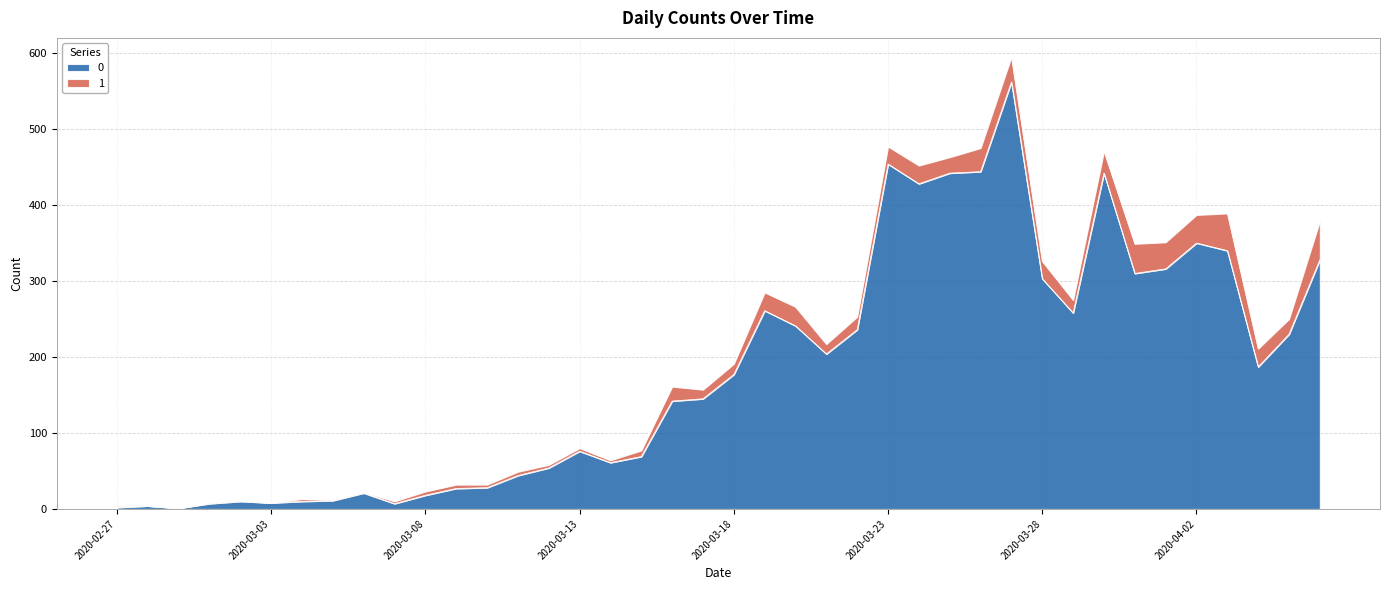

Approximately how many times larger is the value at 2020-03-18 compared to 2020-04-01?

0.6